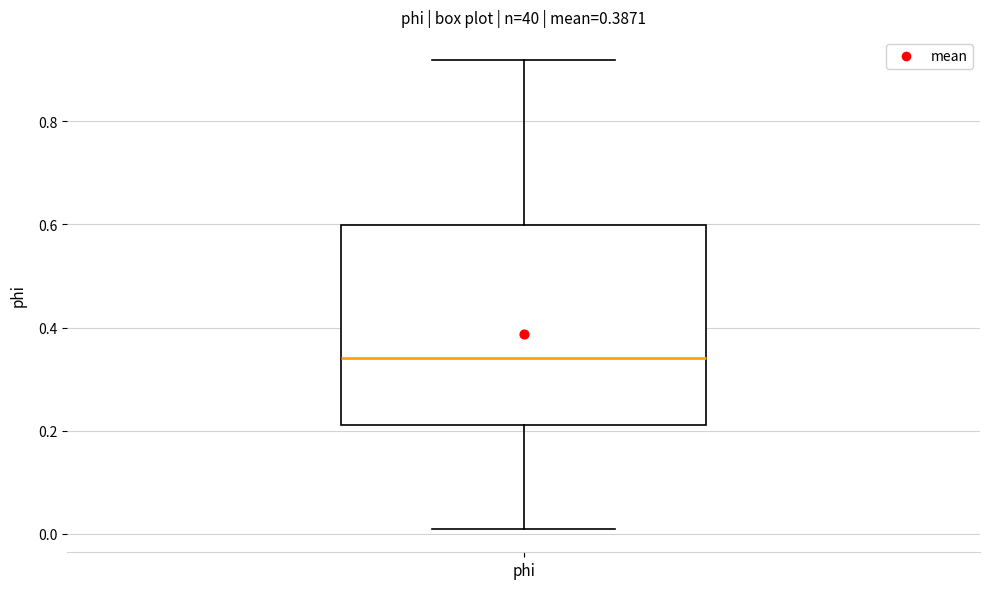

Transcribe this box plot: give where the median line is, the range the box spans, and where the two whiskers end, as read against the y-axis. The values are not printed on the chart, so give them approximately, as read against the axis.

median 0.34, box 0.22 to 0.60, whiskers 0.00 to 0.92